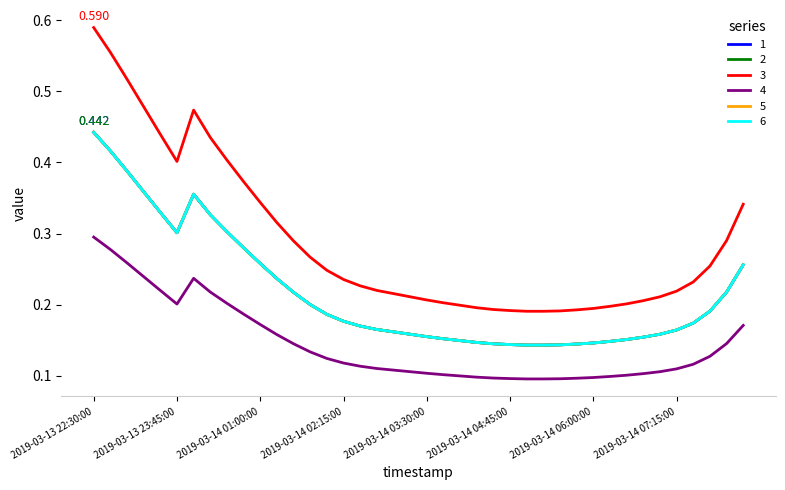

Does the chart have visible grid lines?

No